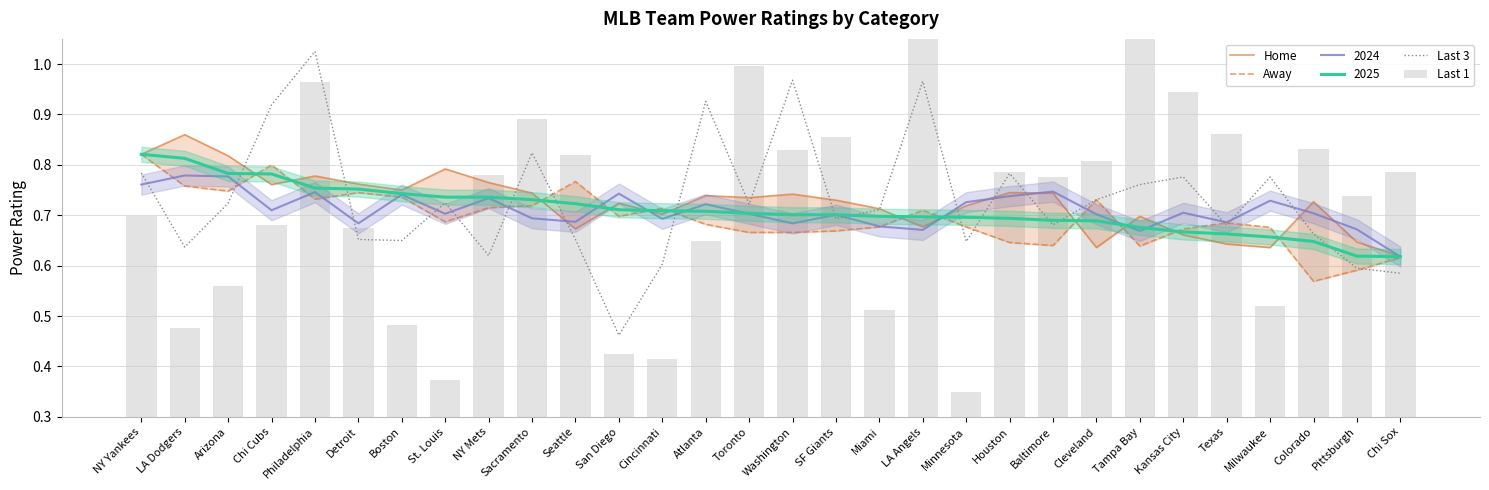

At which category is the sum across all series the highest?

LA Angels